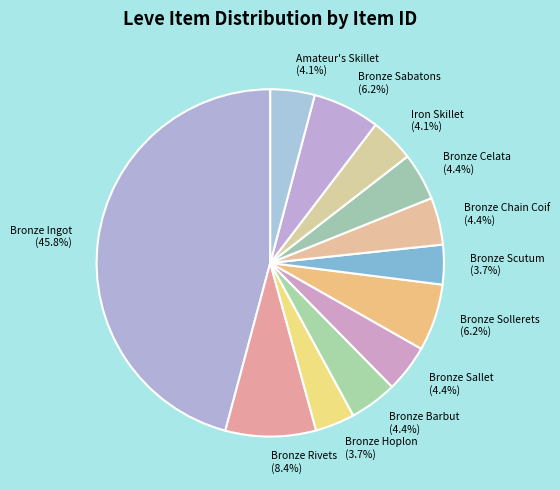

How many segments does this pie chart have?

12